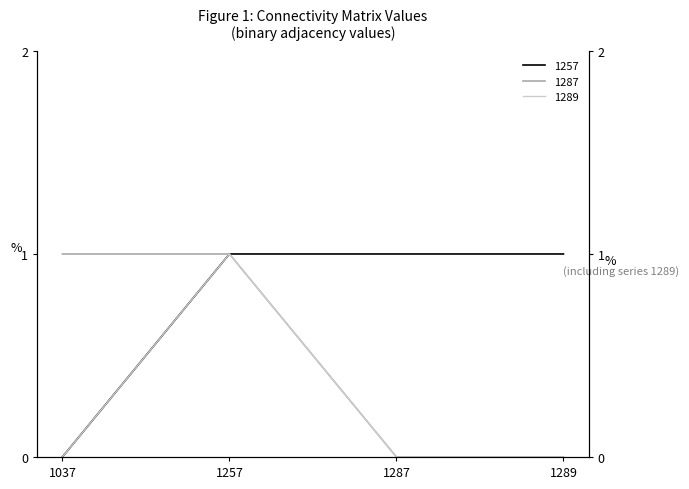

True or false: 1257 and 1287 cross at least once.

False